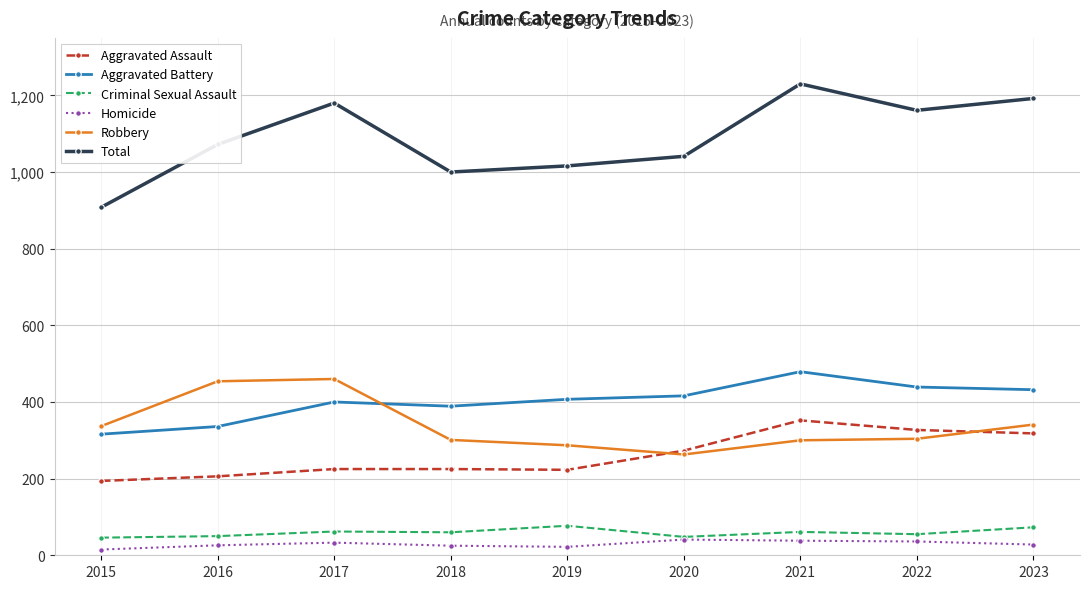

True or false: Total has more than 0 points higher than both neighbors.

True